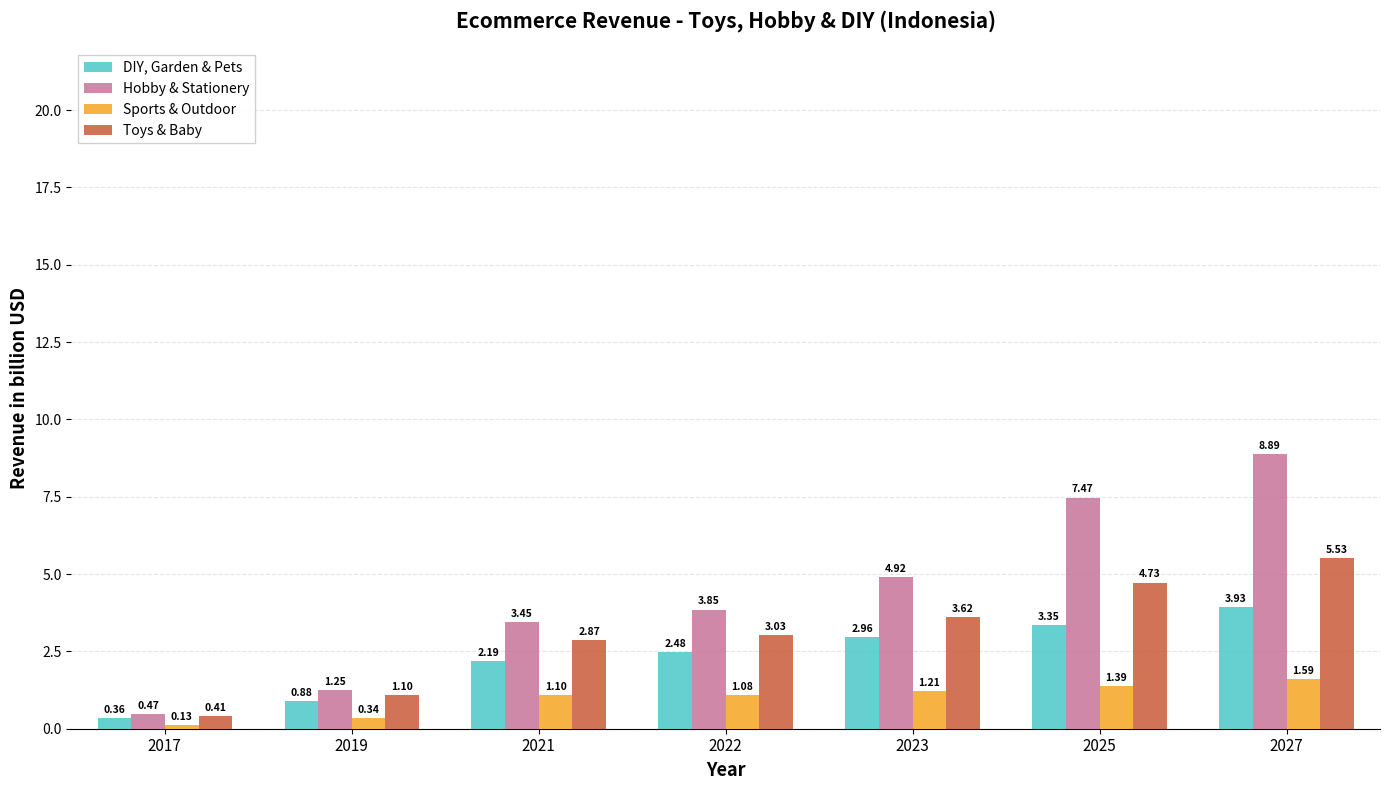

Rank the categories by Sports & Outdoor value from highest to lowest.

2027, 2025, 2023, 2021, 2022, 2019, 2017